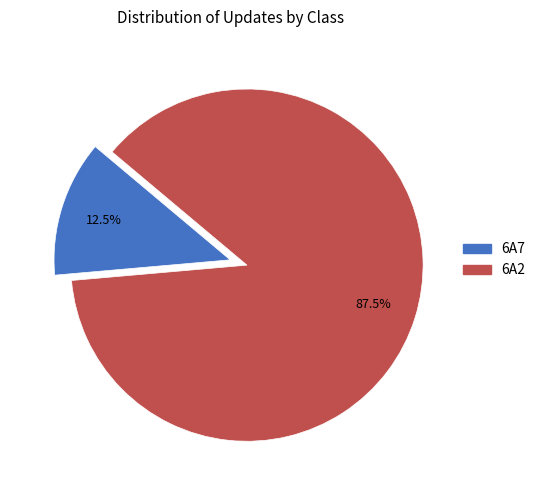

Which has a higher value, 6A2 or 6A7?

6A2